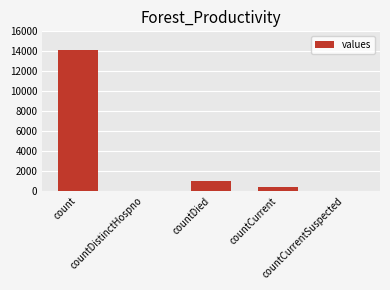

What is the greatest value displayed?

14104